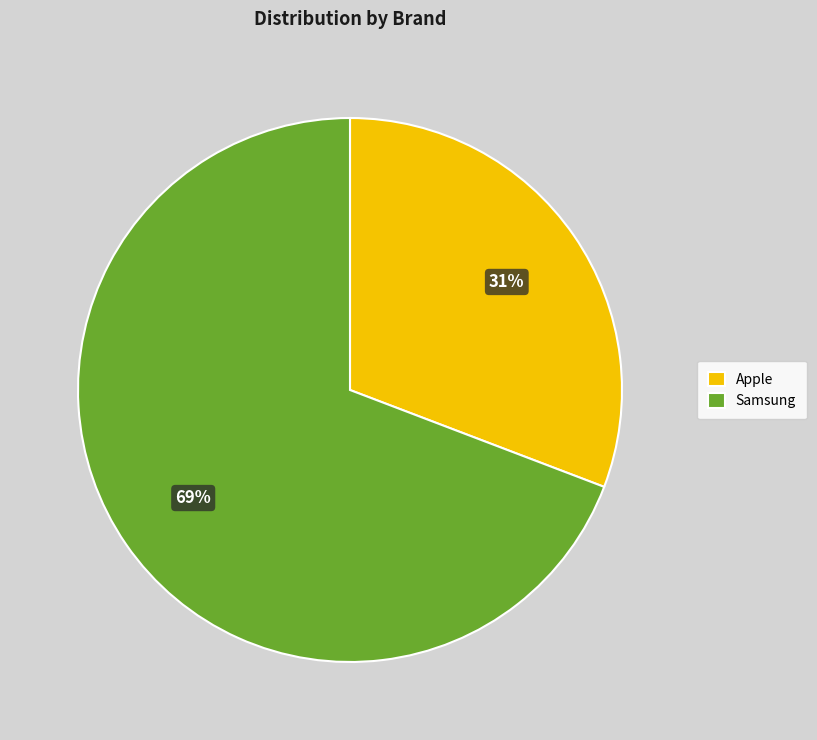

Rank the categories by value from lowest to highest.

Apple, Samsung